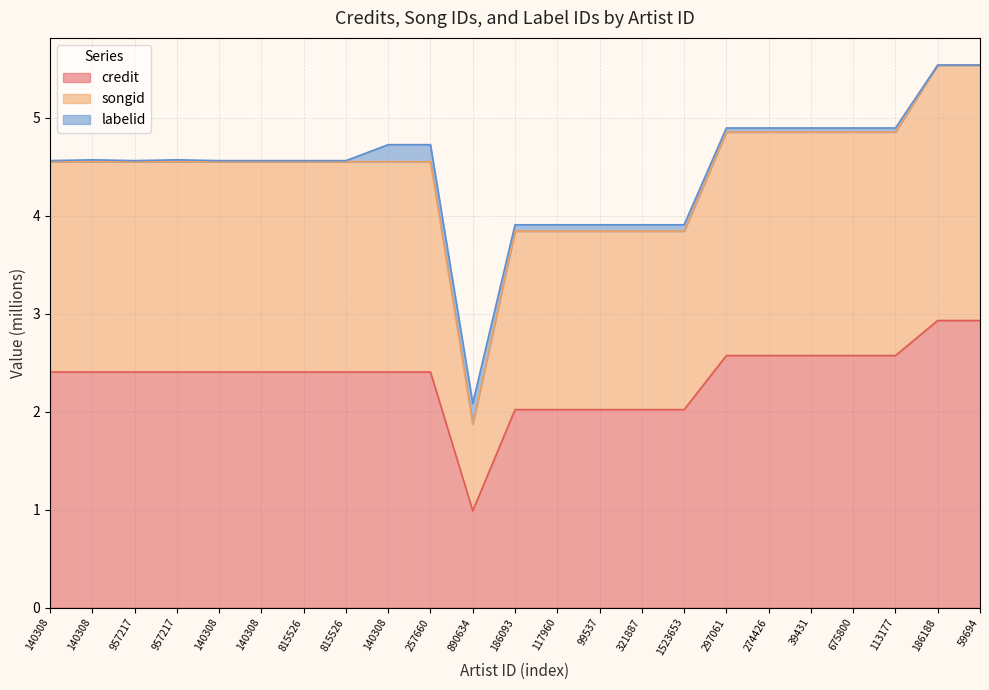

What is the label of the 15th point from the left?

321887